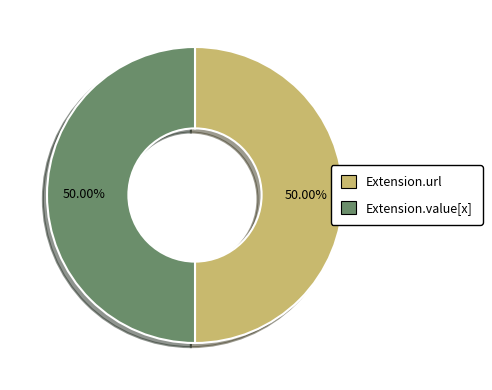

Does any single category account for the majority?

No